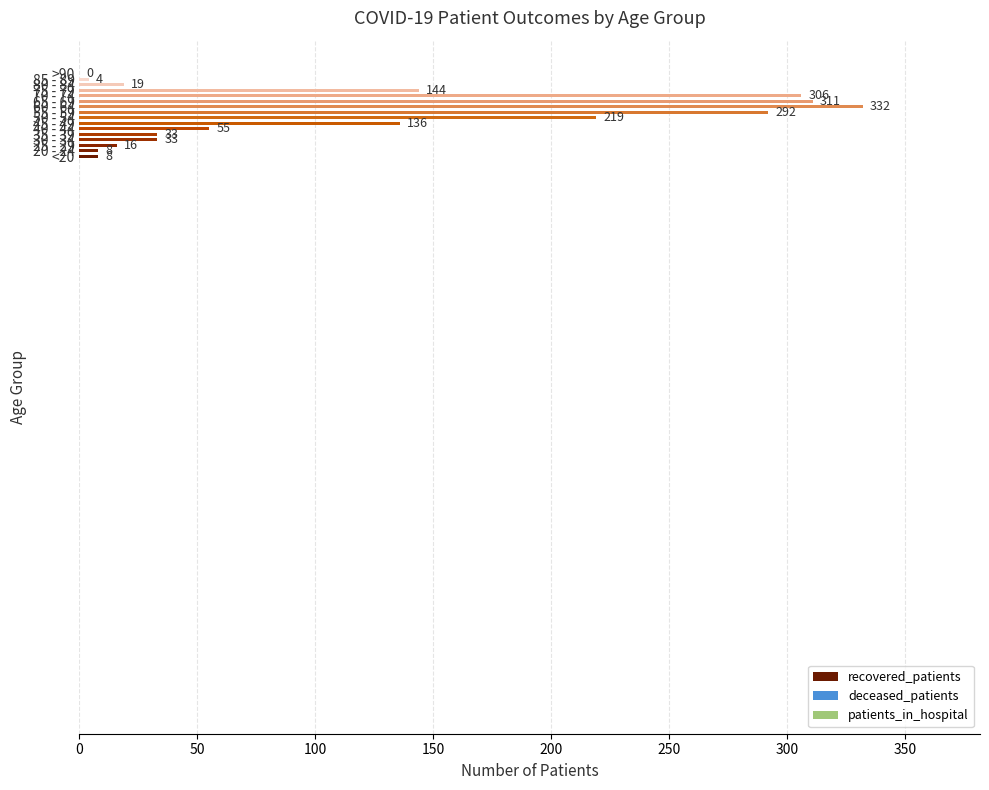

What is the sum of all values?

1916